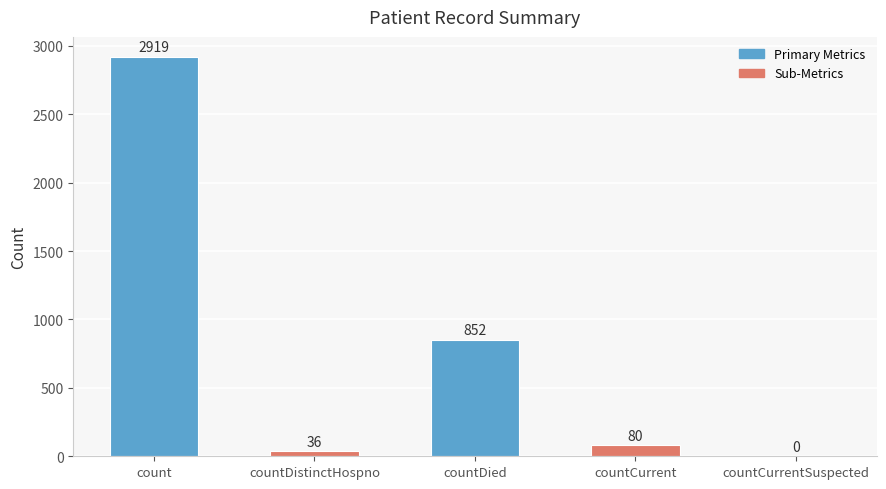

Reading left to right, transcribe all the data shown in this chart.

count=2919	countDistinctHospno=36	countDied=852	countCurrent=80	countCurrentSuspected=0